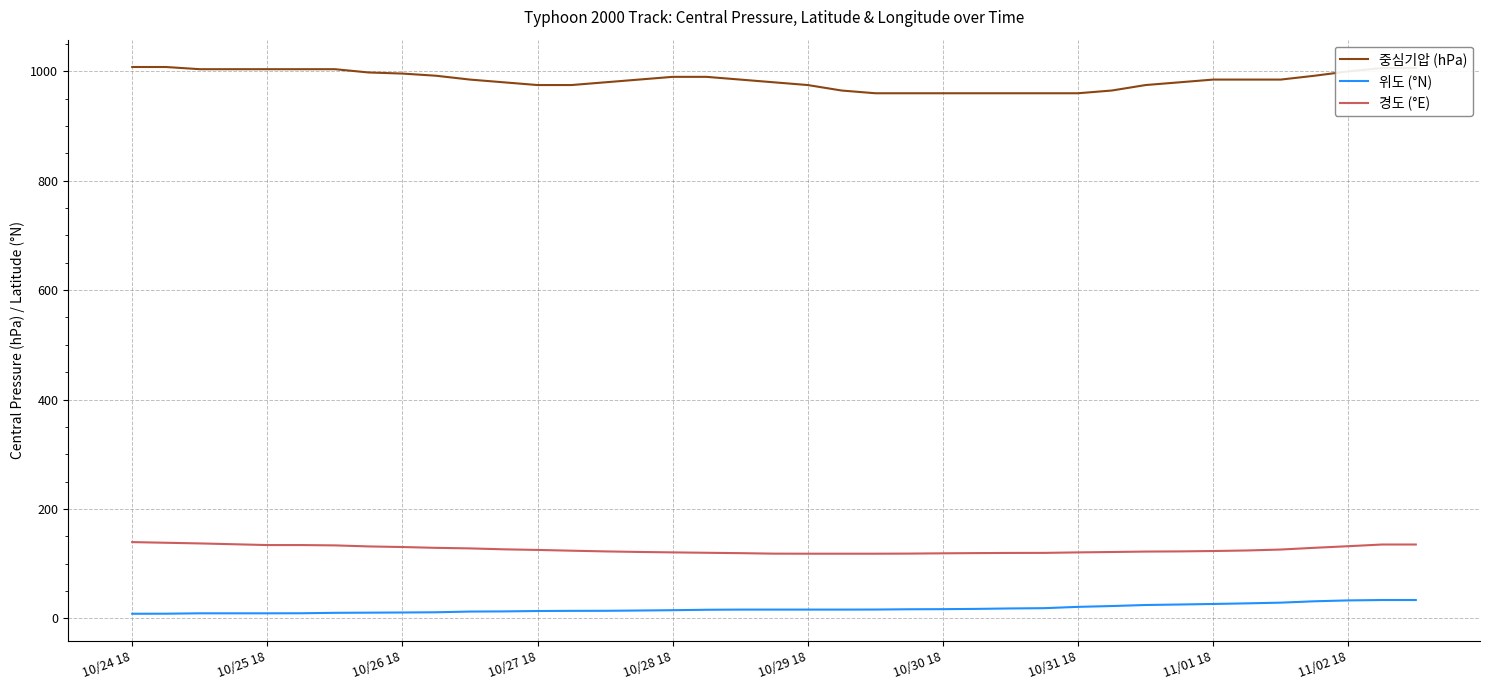

What are all the series names shown in the legend?

중심기압 (hPa), 위도 (°N), 경도 (°E)